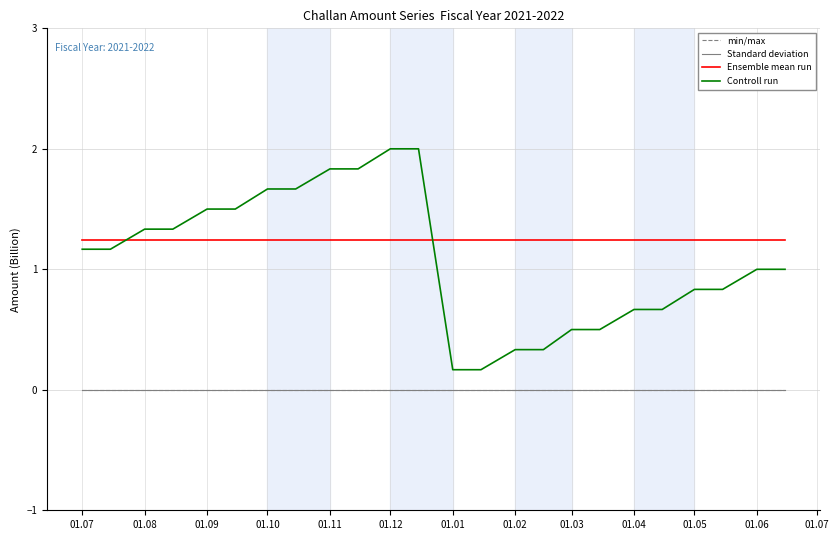

Does the chart display data point markers on the line(s)?

No